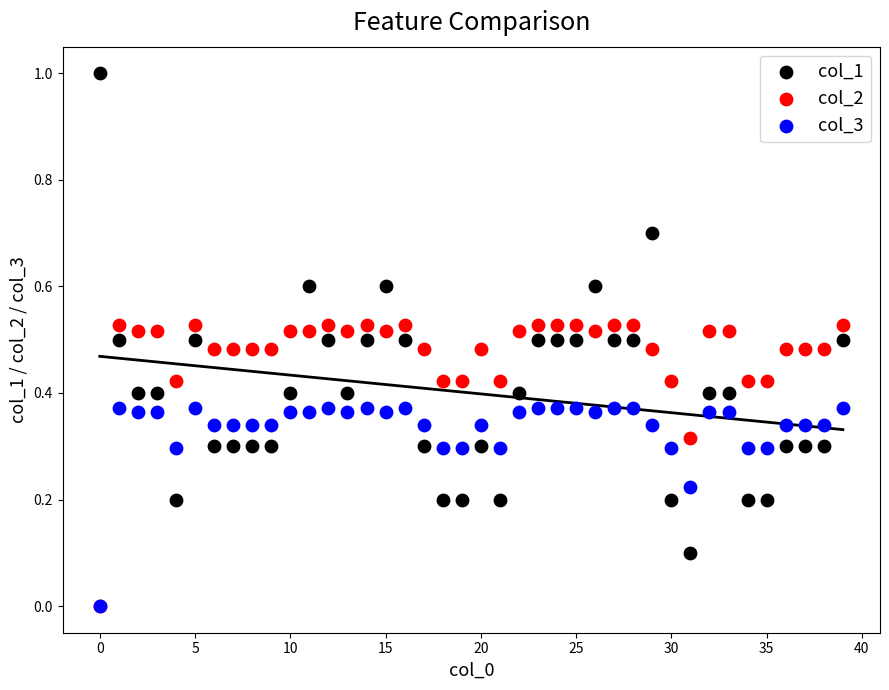

Which series contains the highest Y value?

col_1